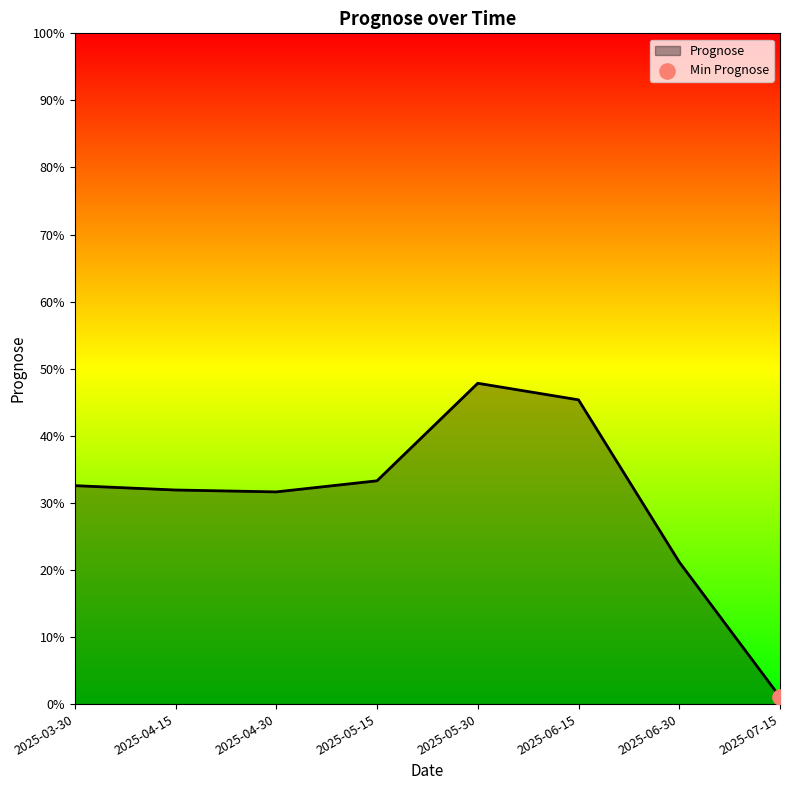

What is the change in value from 2025-04-15 to 2025-05-30?

+0.2